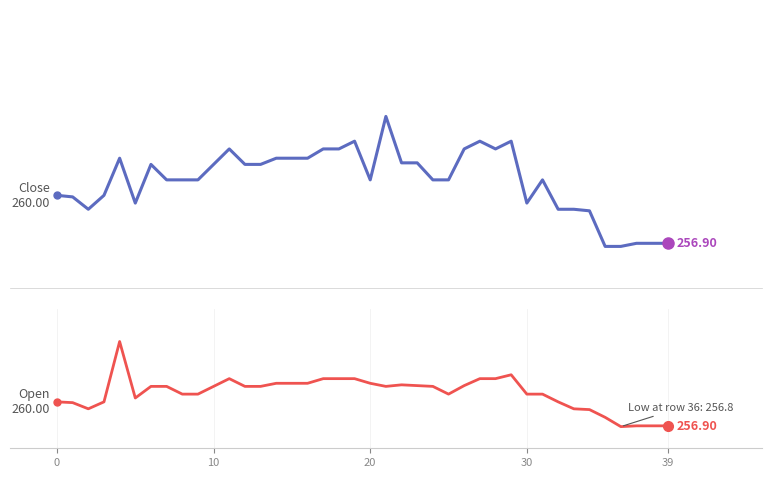

Which series has the largest total across all categories?

open